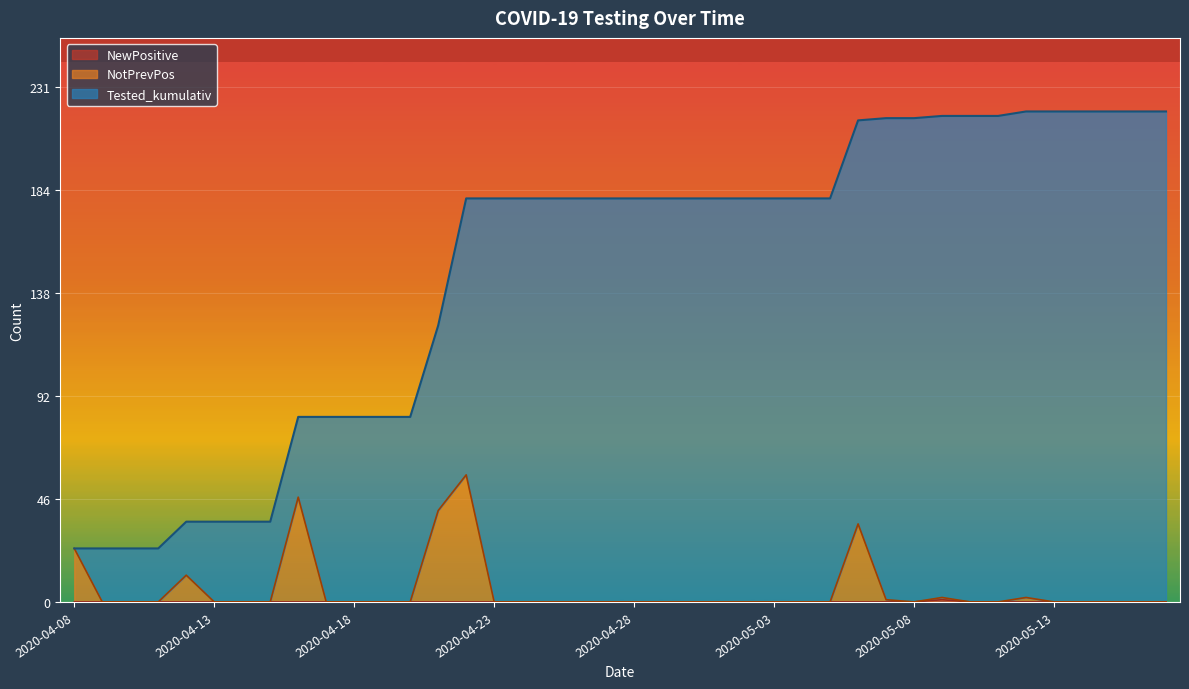

Between 2020-04-18 and 2020-04-20, which series saw the biggest shift?

Tested_kumulativ